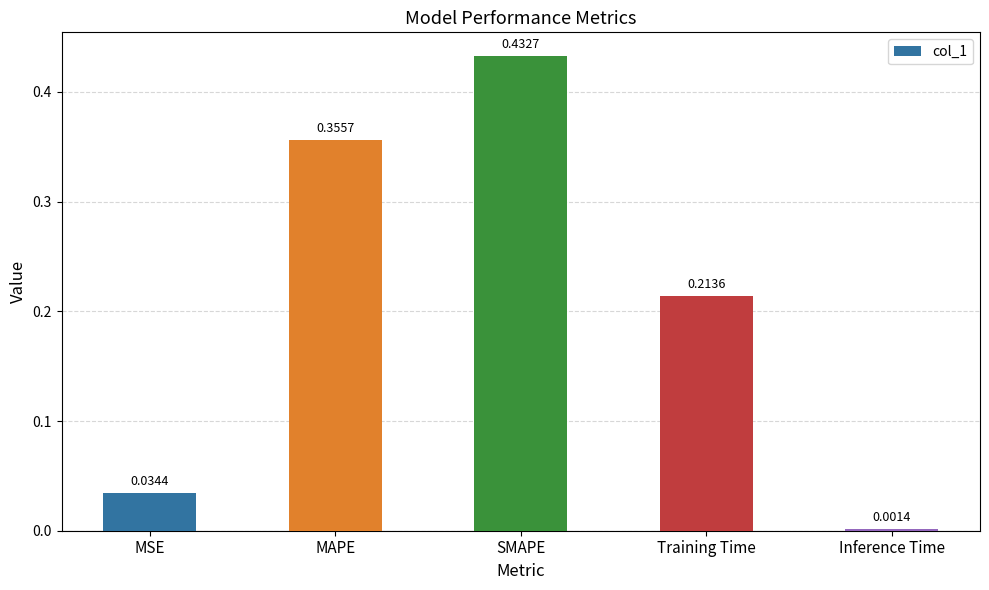

Which label corresponds to the smallest value in the chart?

Inference Time